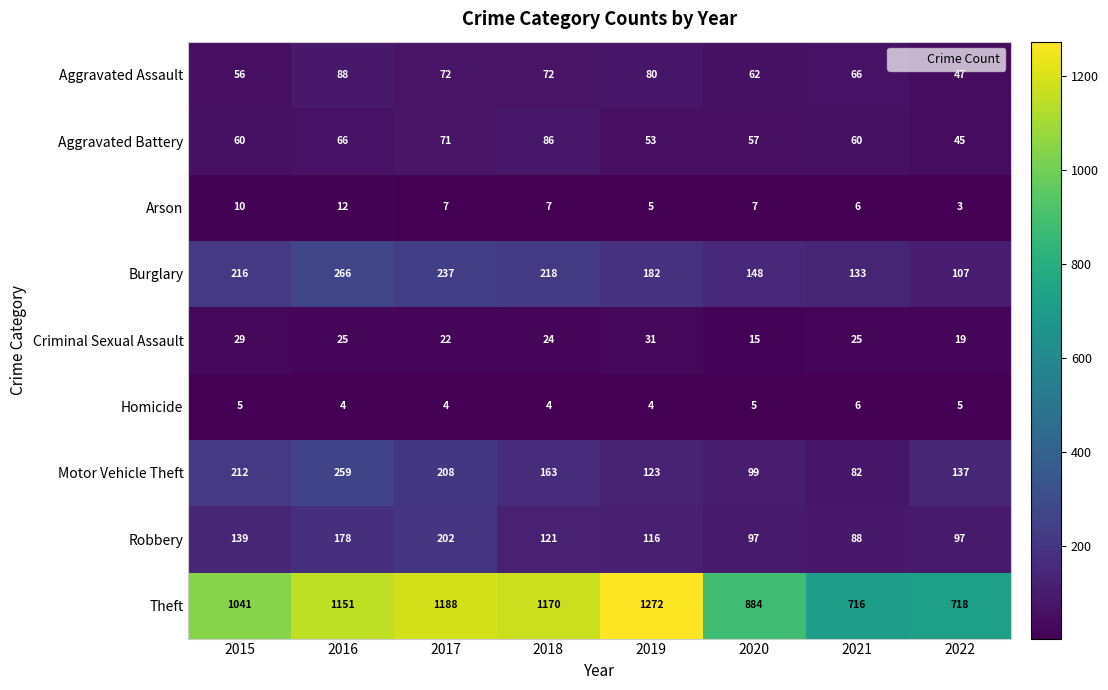

What is the difference between the maximum and minimum values in the Robbery series?

114